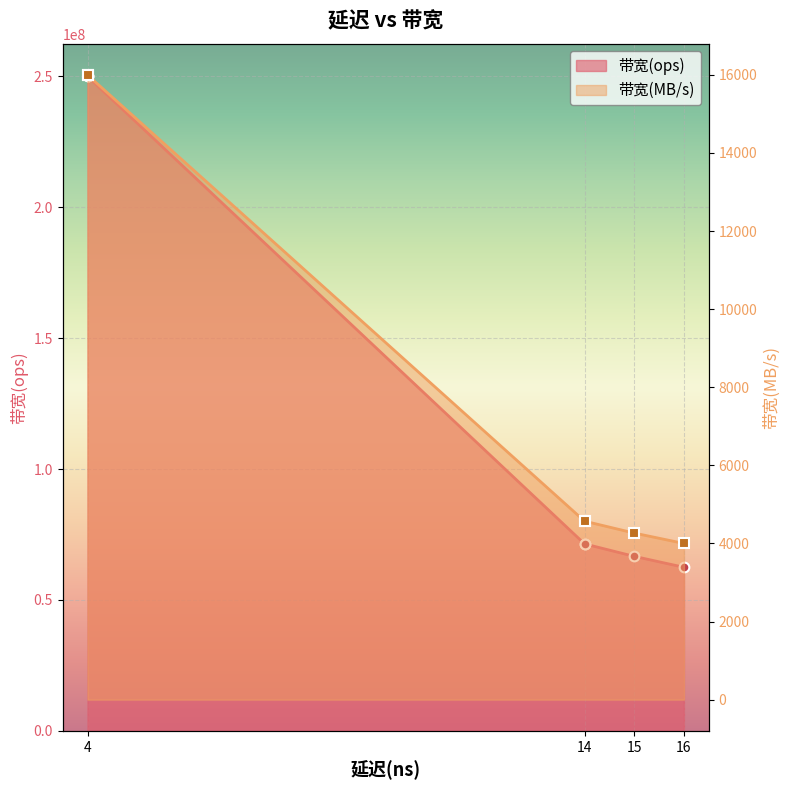

What is the greatest value displayed?

250000000